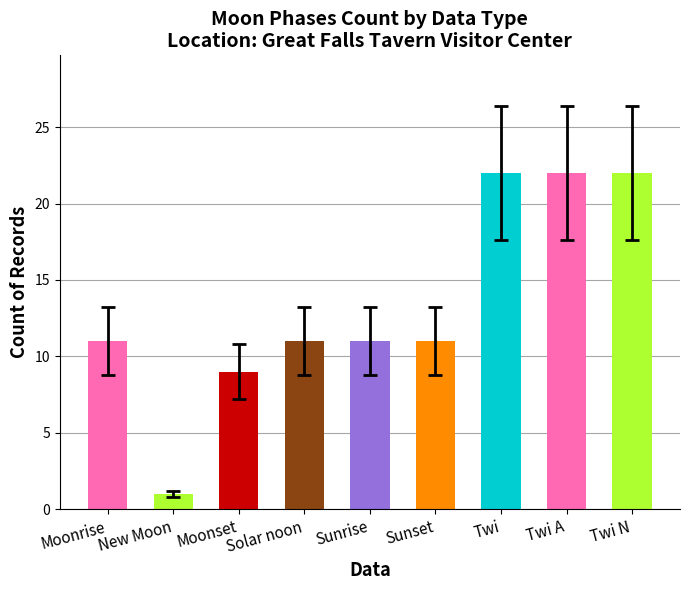

What is the label of the 5th bar from the right?

Sunrise